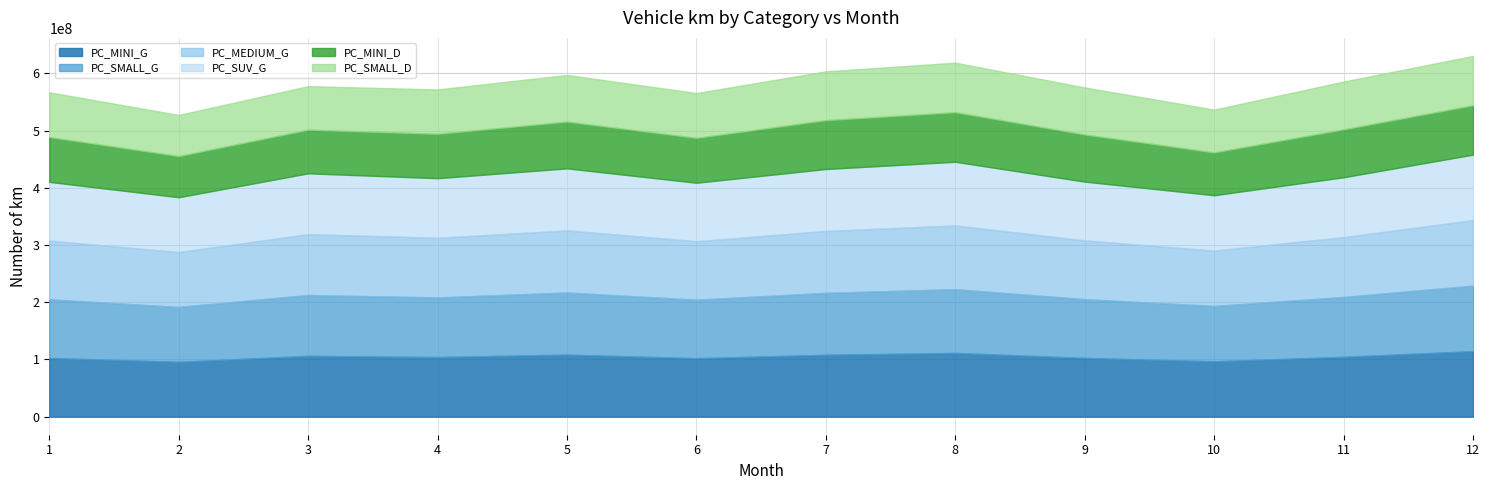

Is the value of PC_MINI_G at 3 greater than the value of PC_MINI_D at 2?

Yes